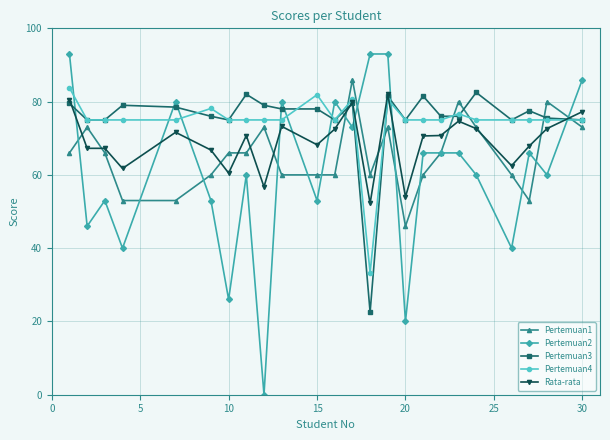

How many lines are shown in the chart?

5